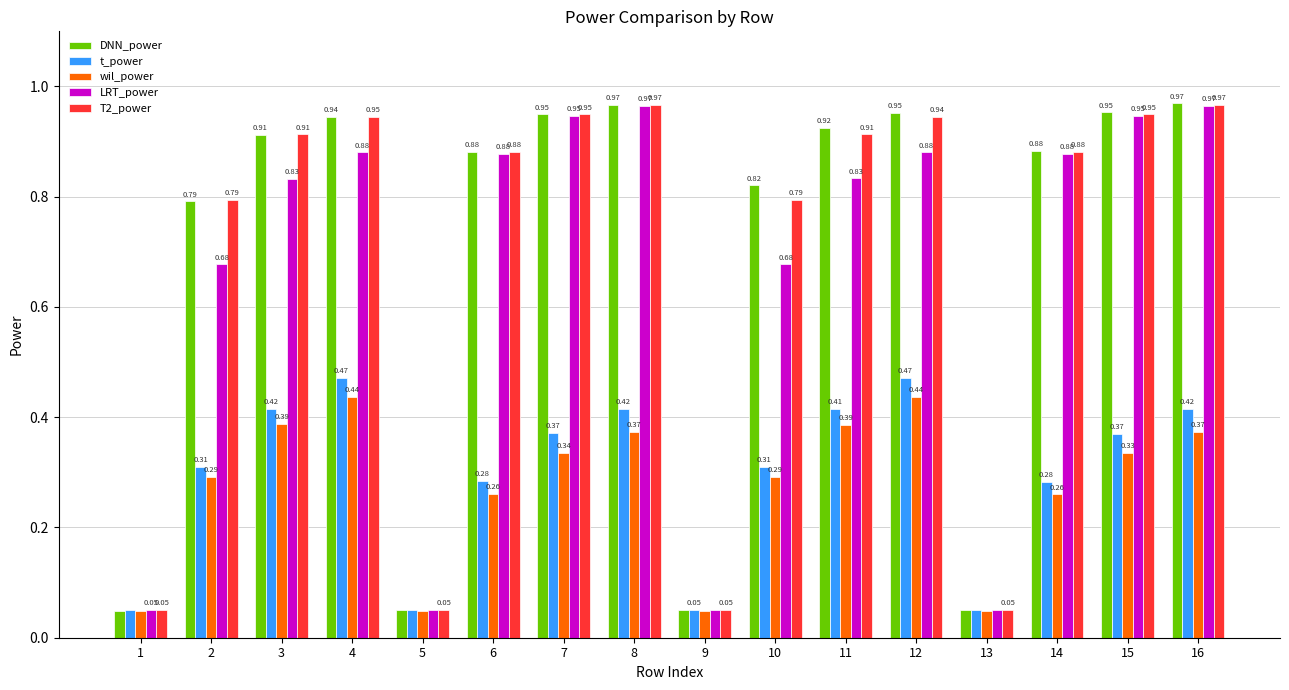

Which series has the largest total across all categories?

DNN_power